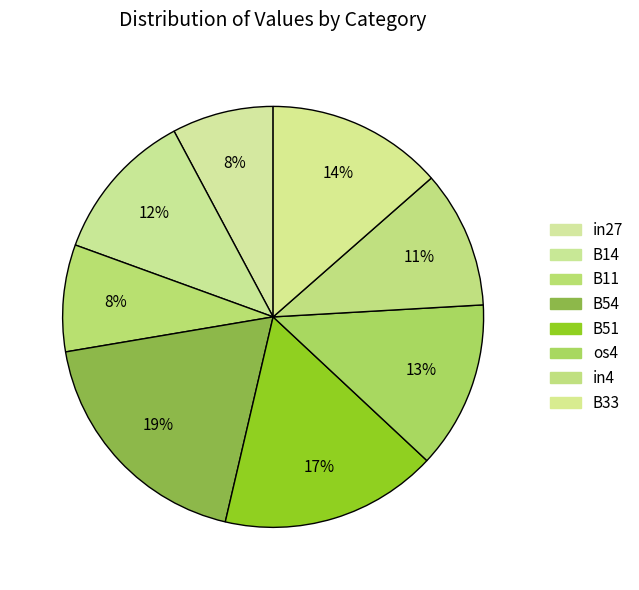

Rank the categories by value from lowest to highest.

in27, B11, in4, B14, os4, B33, B51, B54